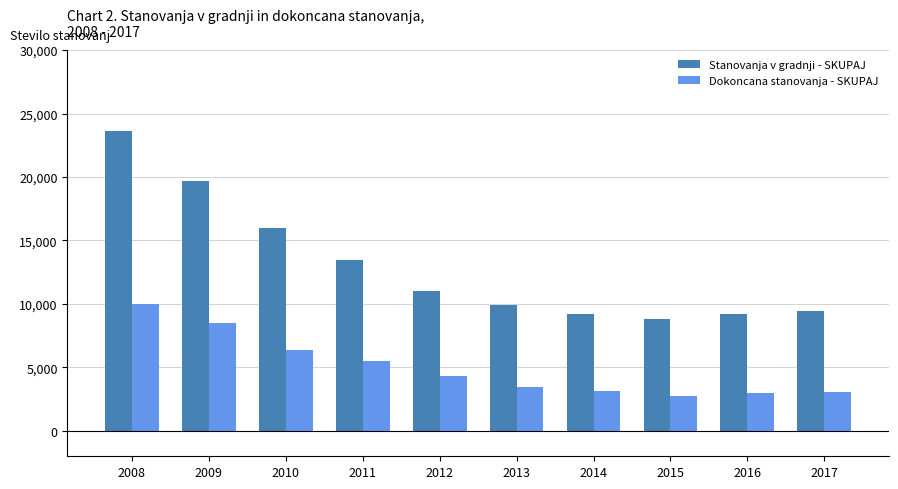

Which series has the largest total across all categories?

Stanovanja v gradnji - SKUPAJ